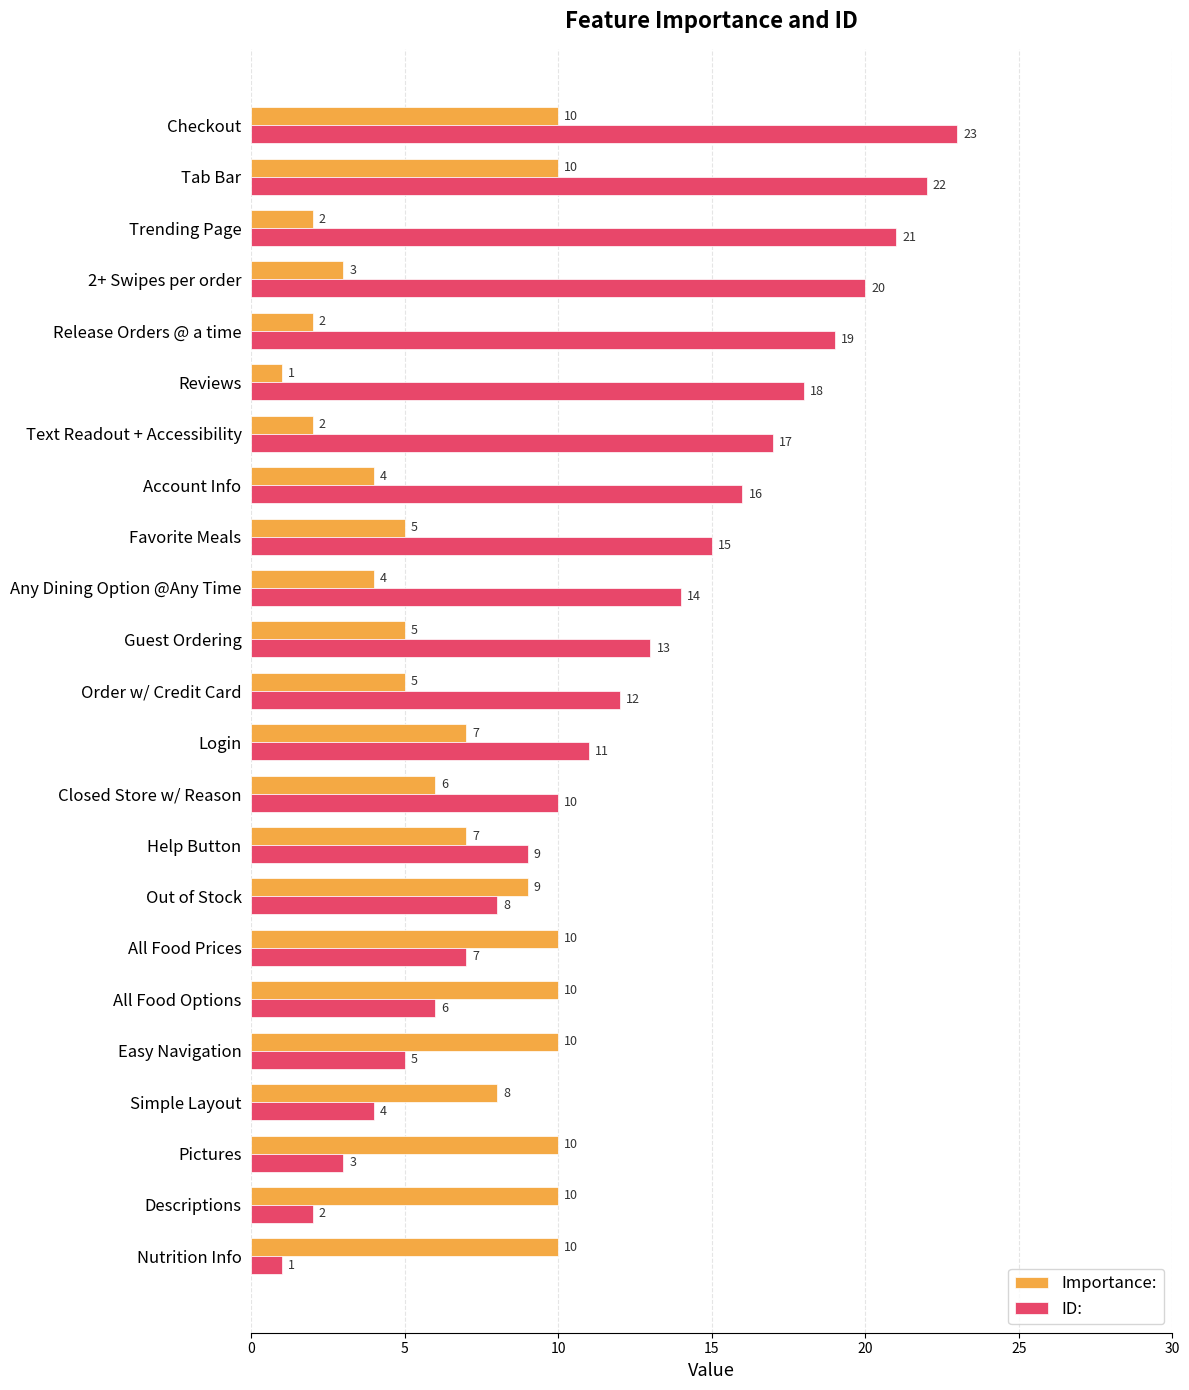

Which label corresponds to the largest value in the chart?

Checkout